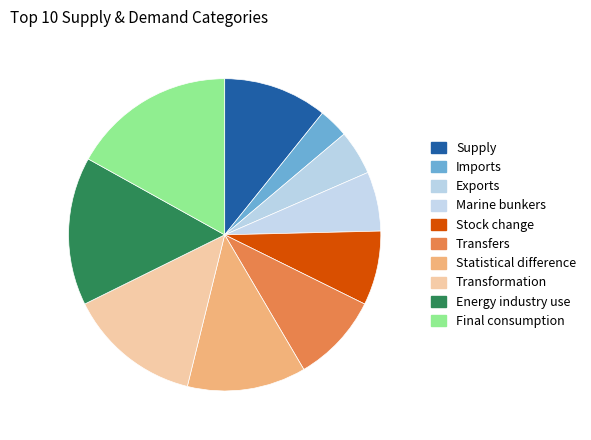

What is the largest slice in the pie chart?

Final consumption